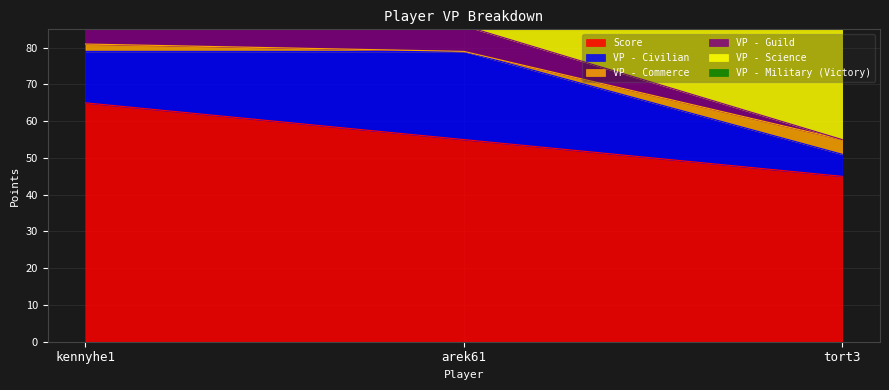

What is the label of the 1st point from the right?

tort3